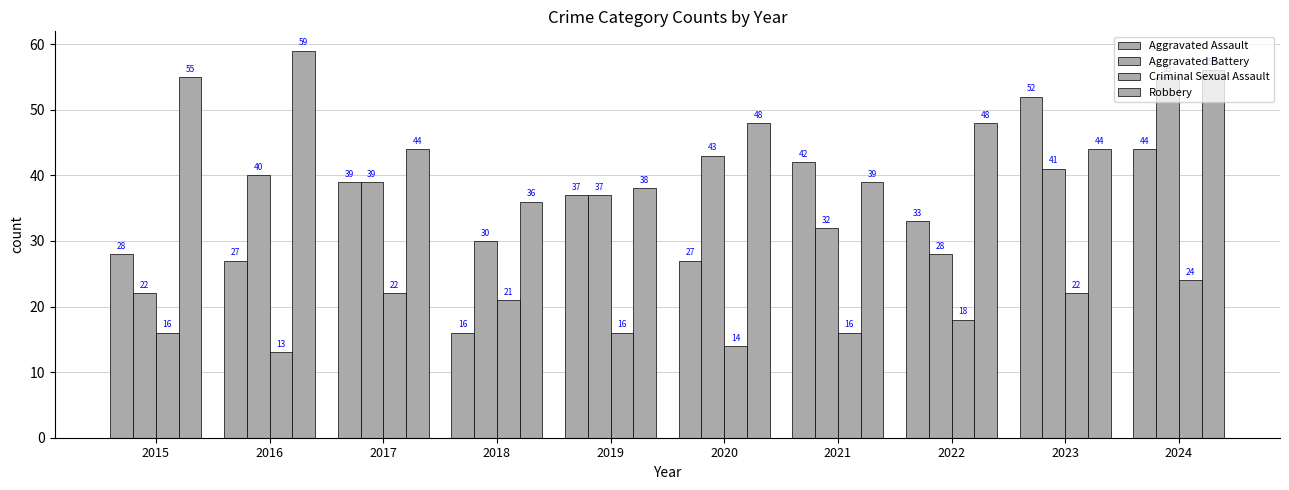

Does the chart contain any negative values?

No